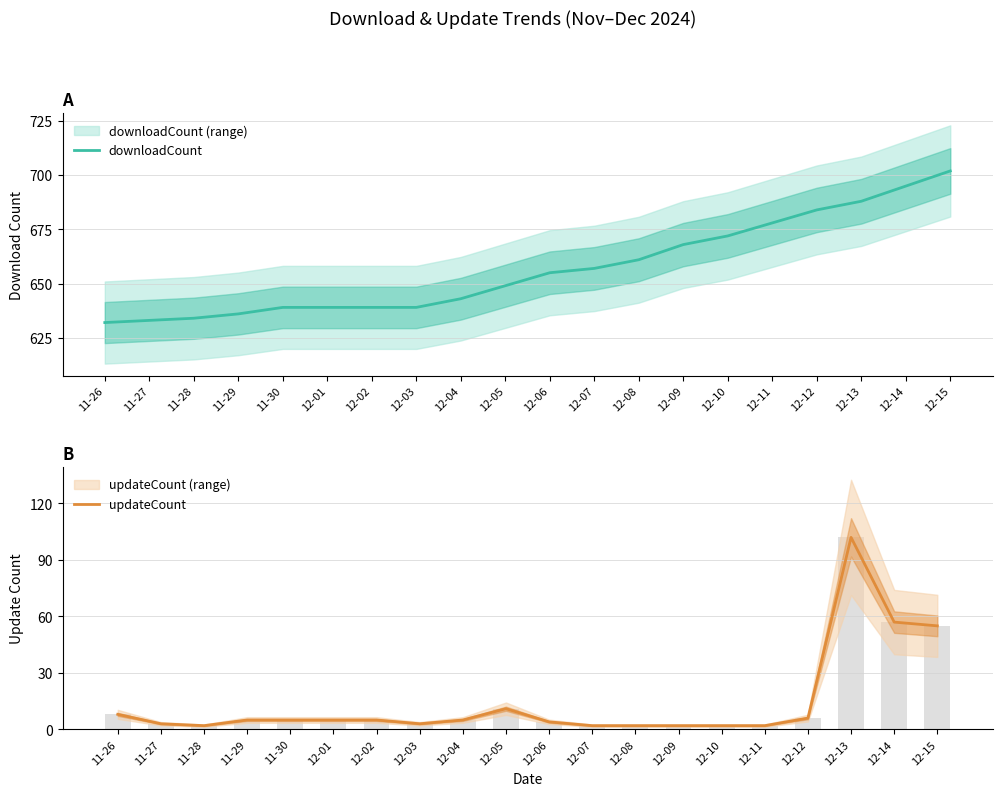

List the series in order of their peak value, lowest first.

updateCount, downloadCount